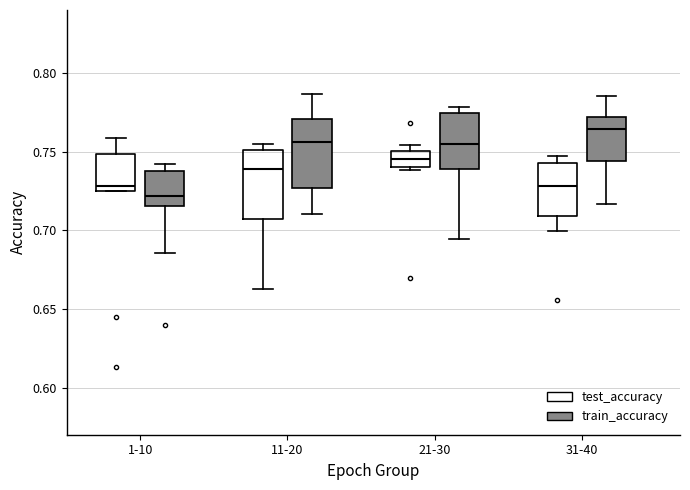

Where is the lower edge of the box for 21-30 (test_accuracy) on the y-axis? The values are not printed on the chart, so give them approximately, as read against the axis.

0.740